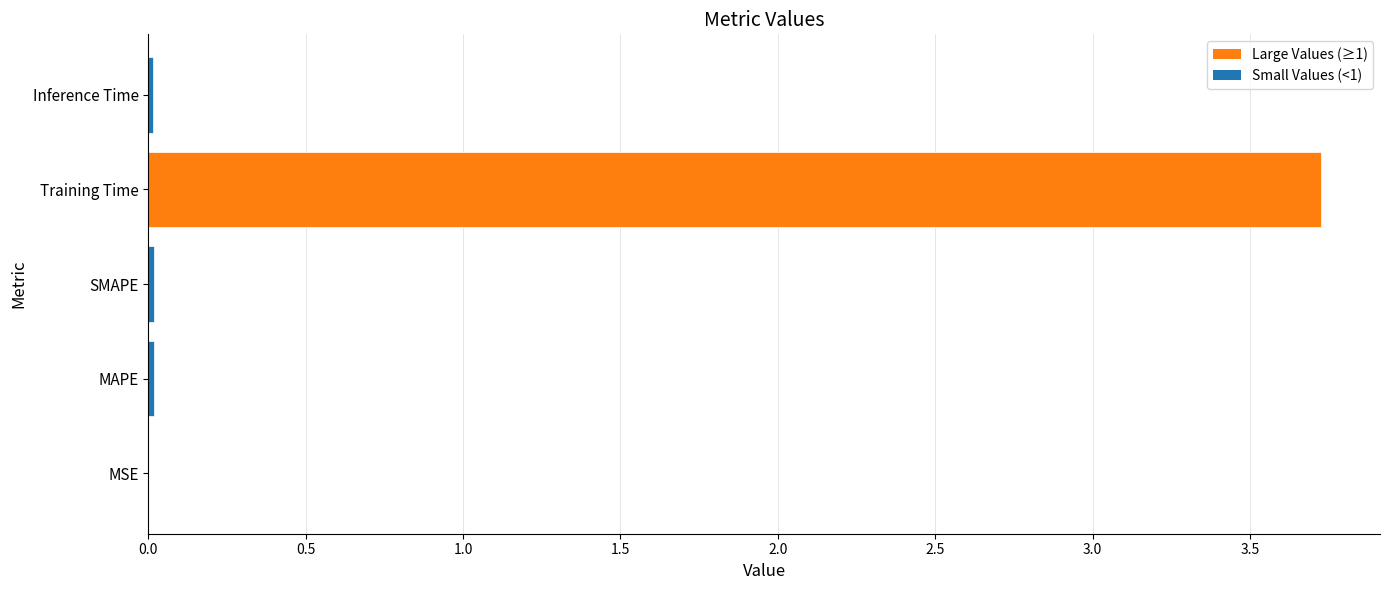

Which label corresponds to the largest value in the chart?

Training Time